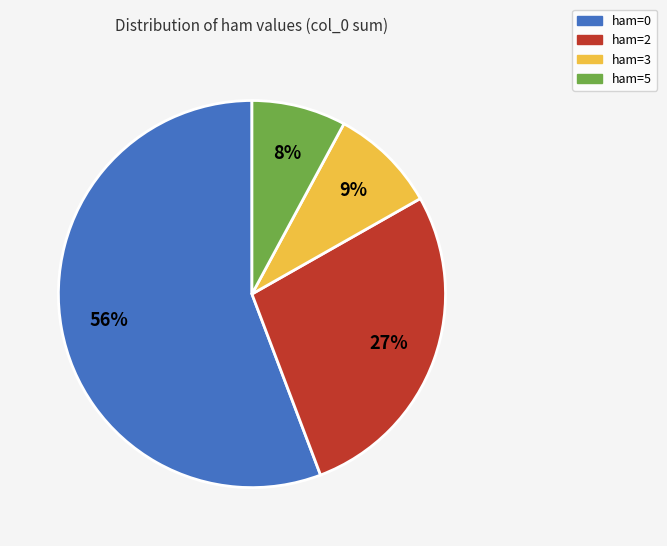

Is there a majority slice in this chart?

Yes